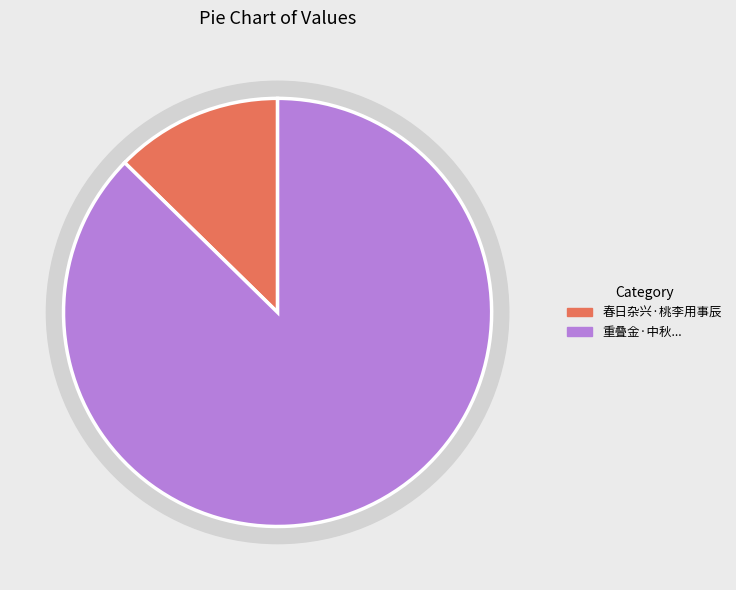

To the nearest percent, what is the difference between the 重叠金·中秋同家笃初侍讲启煇访日本船津克己领事辰一郎山中，归途口号 and 春日杂兴·桃李用事辰 slice percentages?

75%